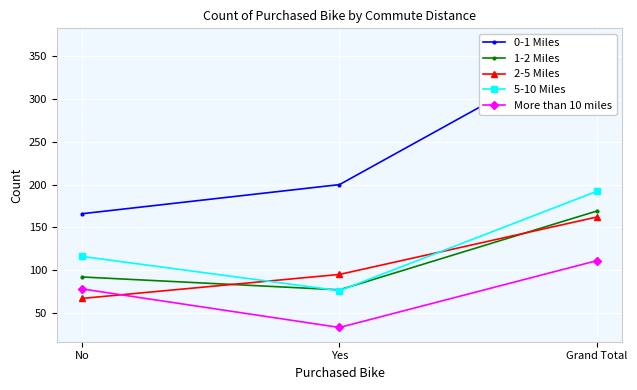

Rank the series by their maximum value, from lowest to highest.

More than 10 miles, 2-5 Miles, 1-2 Miles, 5-10 Miles, 0-1 Miles